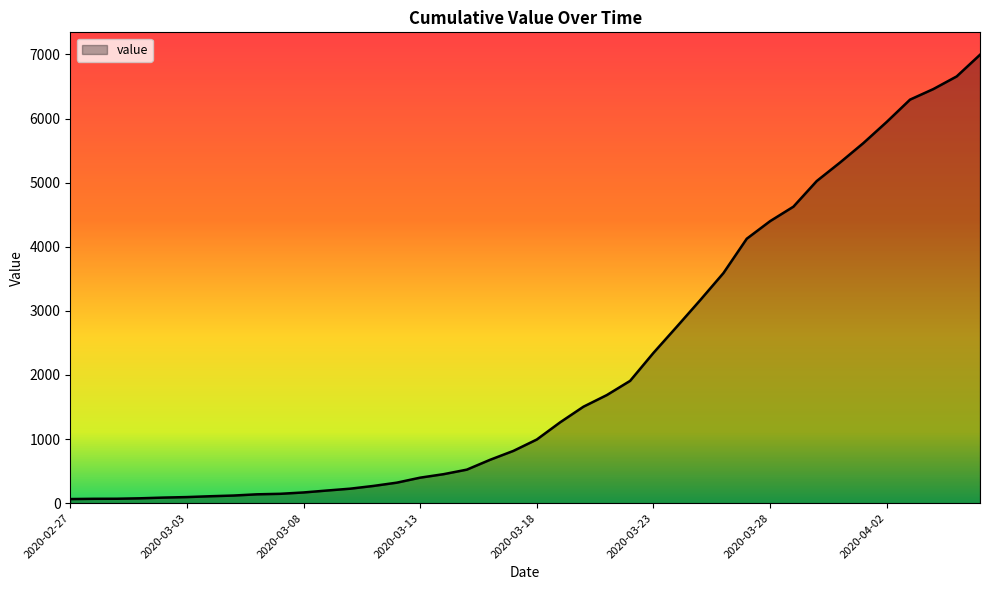

What is the greatest value displayed?

6995